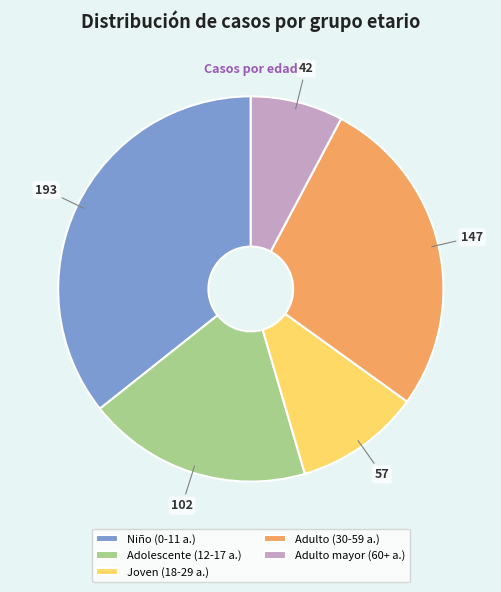

How many segments does this pie chart have?

5